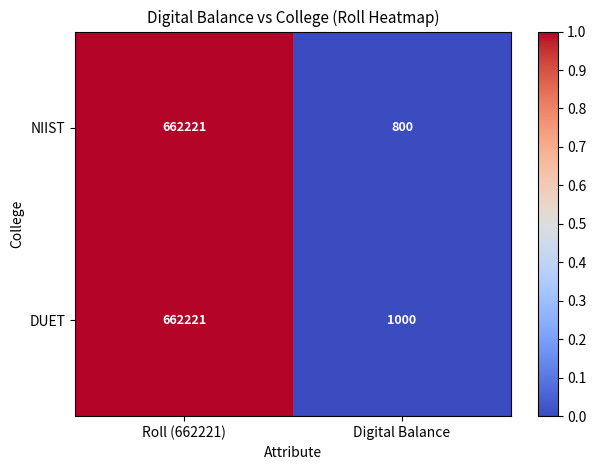

The value of NIIST at Roll (662221) is 662221. True or false?

True